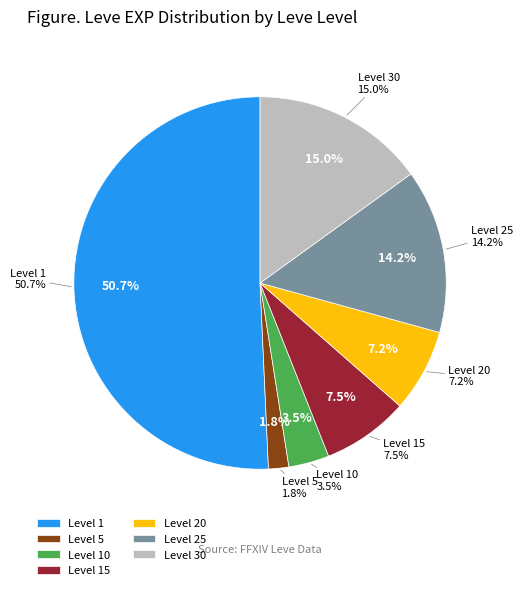

Is there any slice that represents more than half of the pie?

No